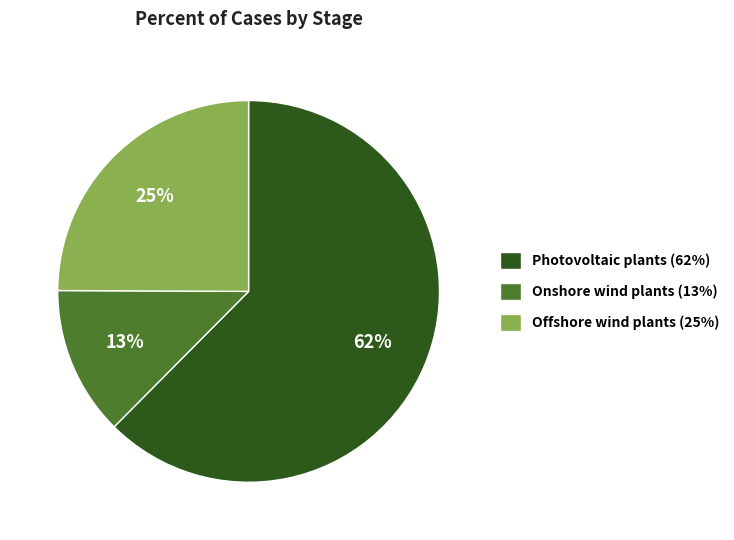

How many slices are in this pie chart?

3